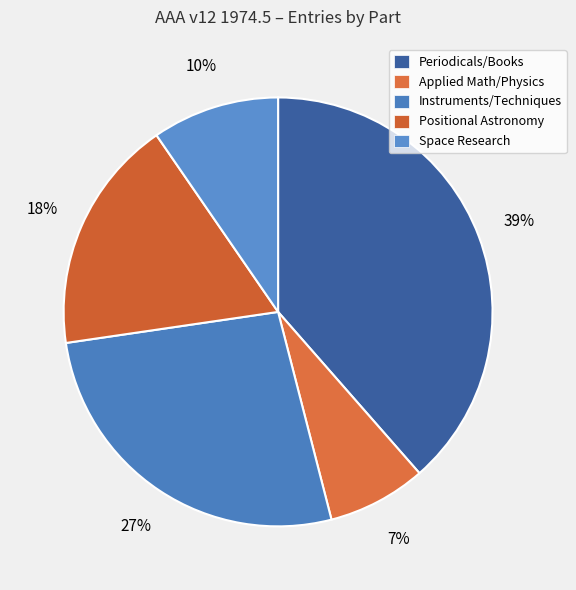

How many segments does this pie chart have?

5